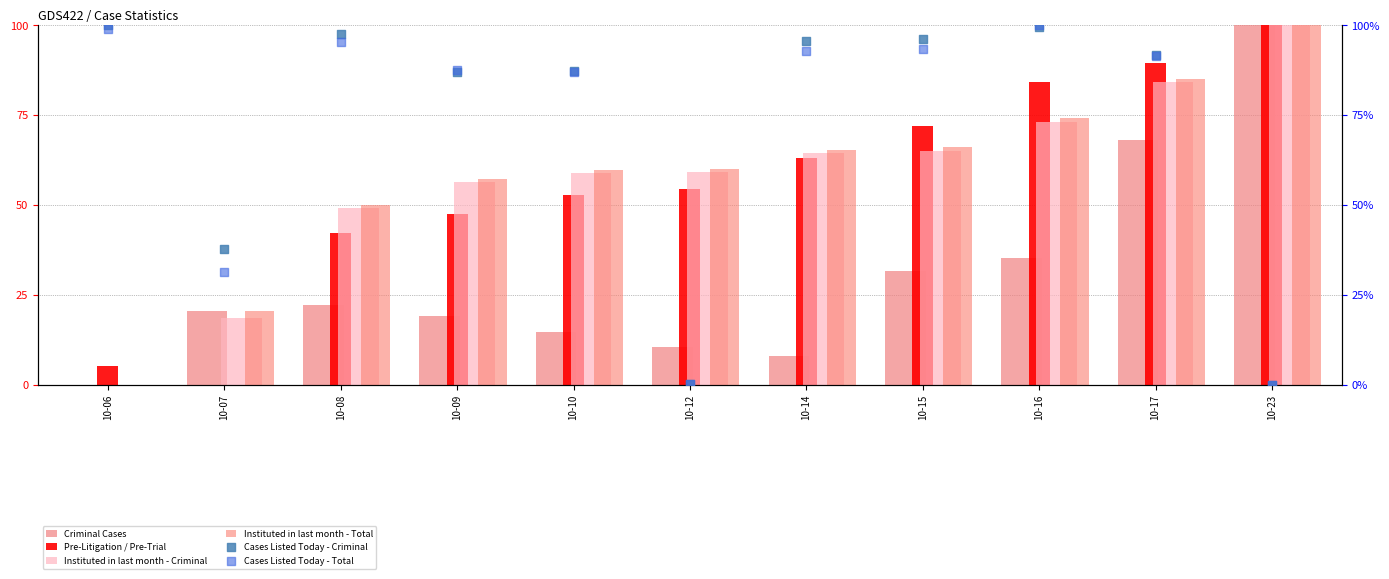

What are all the series names shown in the legend?

Criminal Cases, Pre-Litigation / Pre-Trial, Instituted in last month - Criminal, Instituted in last month - Total, Cases Listed Today - Criminal, Cases Listed Today - Total